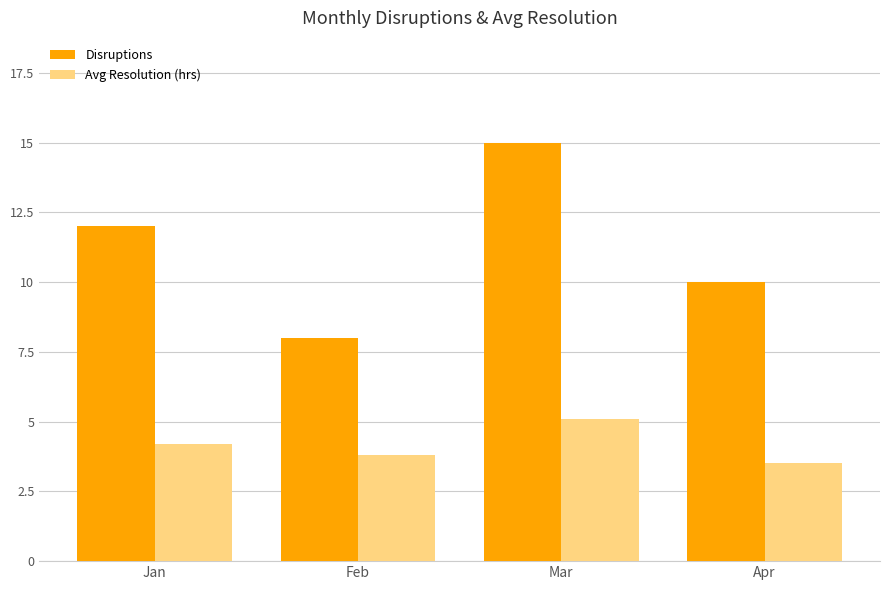

What is the difference between the second highest and second lowest values in the Disruptions series?

2.0